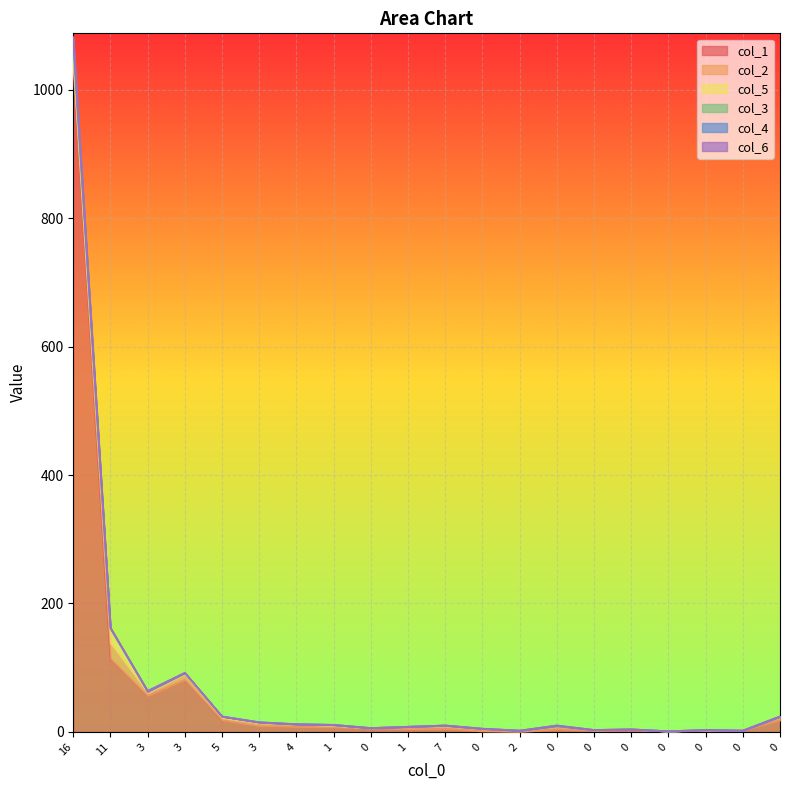

Where is col_3 nearest to the value 525?

11